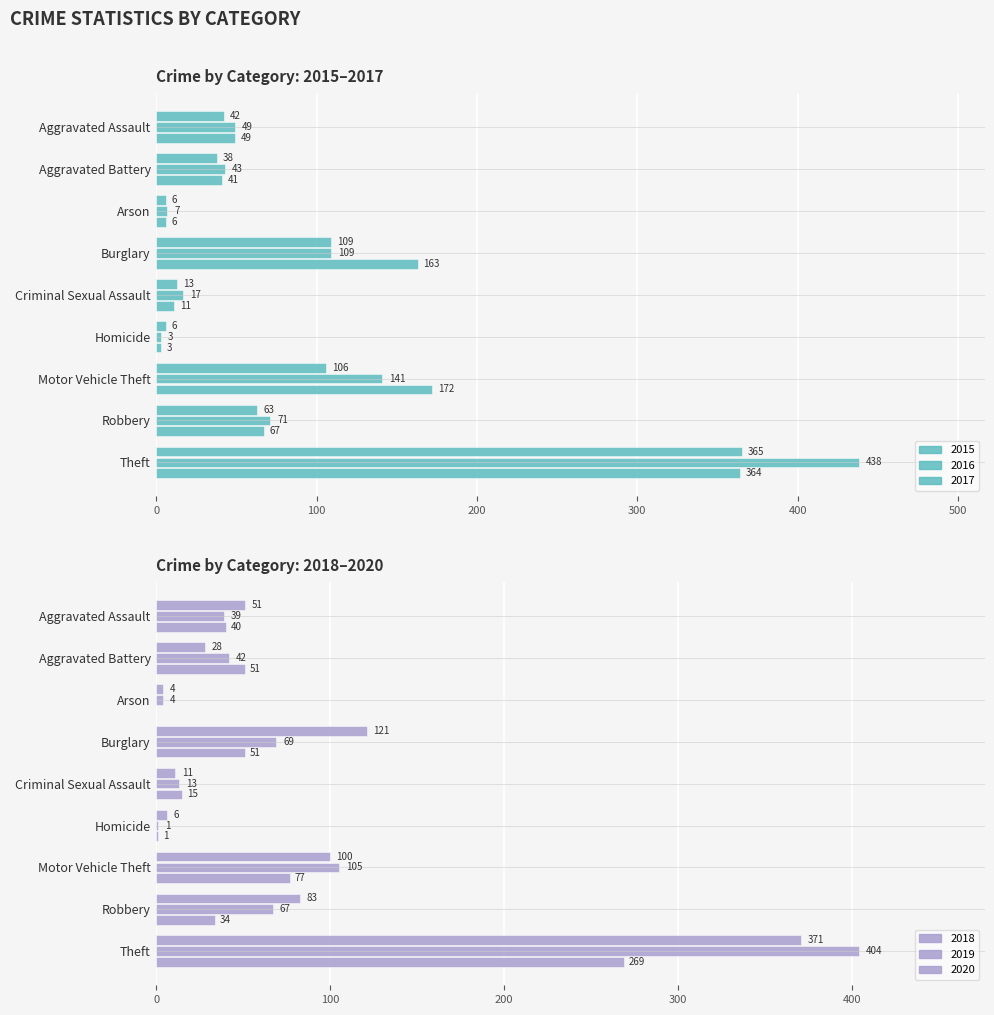

Reading left to right, extract all data points from this chart.

2015: Aggravated Assault=42	Aggravated Battery=38	Arson=6	Burglary=109	Criminal Sexual Assault=13	Homicide=6	Motor Vehicle Theft=106	Robbery=63	Theft=365
2016: Aggravated Assault=49	Aggravated Battery=43	Arson=7	Burglary=109	Criminal Sexual Assault=17	Homicide=3	Motor Vehicle Theft=141	Robbery=71	Theft=438
2017: Aggravated Assault=49	Aggravated Battery=41	Arson=6	Burglary=163	Criminal Sexual Assault=11	Homicide=3	Motor Vehicle Theft=172	Robbery=67	Theft=364
2018: Aggravated Assault=51	Aggravated Battery=28	Arson=4	Burglary=121	Criminal Sexual Assault=11	Homicide=6	Motor Vehicle Theft=100	Robbery=83	Theft=371
2019: Aggravated Assault=39	Aggravated Battery=42	Arson=4	Burglary=69	Criminal Sexual Assault=13	Homicide=1	Motor Vehicle Theft=105	Robbery=67	Theft=404
2020: Aggravated Assault=40	Aggravated Battery=51	Arson=0	Burglary=51	Criminal Sexual Assault=15	Homicide=1	Motor Vehicle Theft=77	Robbery=34	Theft=269